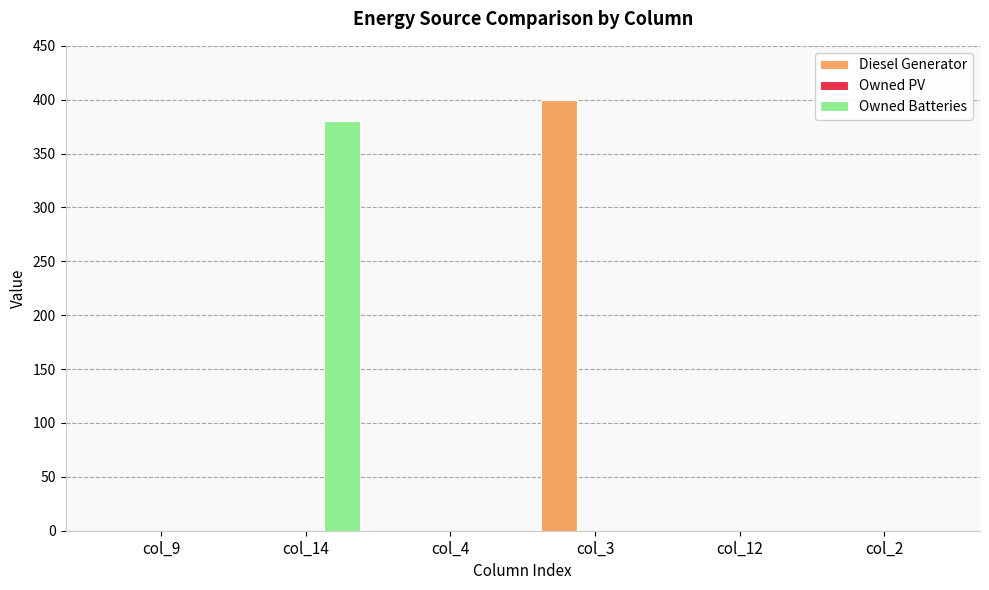

The value of Diesel Generator at col_9 is 0. True or false?

True